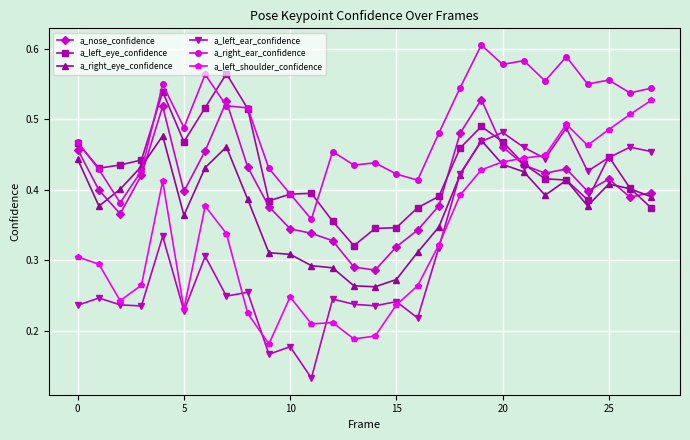

True or false: a_left_shoulder_confidence and a_nose_confidence intersect in this chart.

True